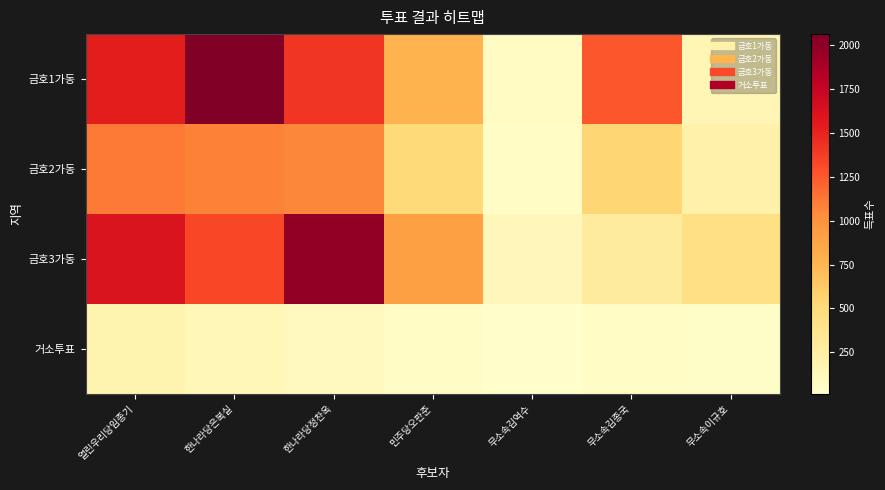

At which category does the chart reach its peak across all series?

한나라당은복실